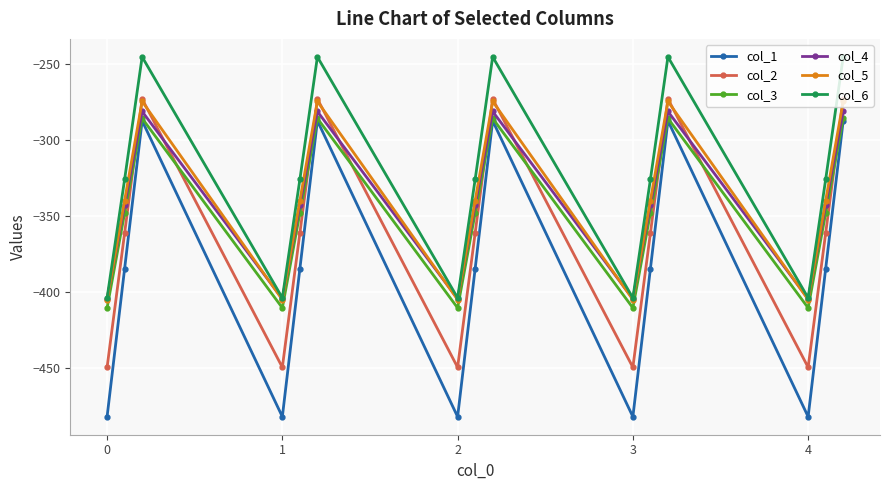

Which series ends up on top after the final intersection of col_3 and col_2?

col_2